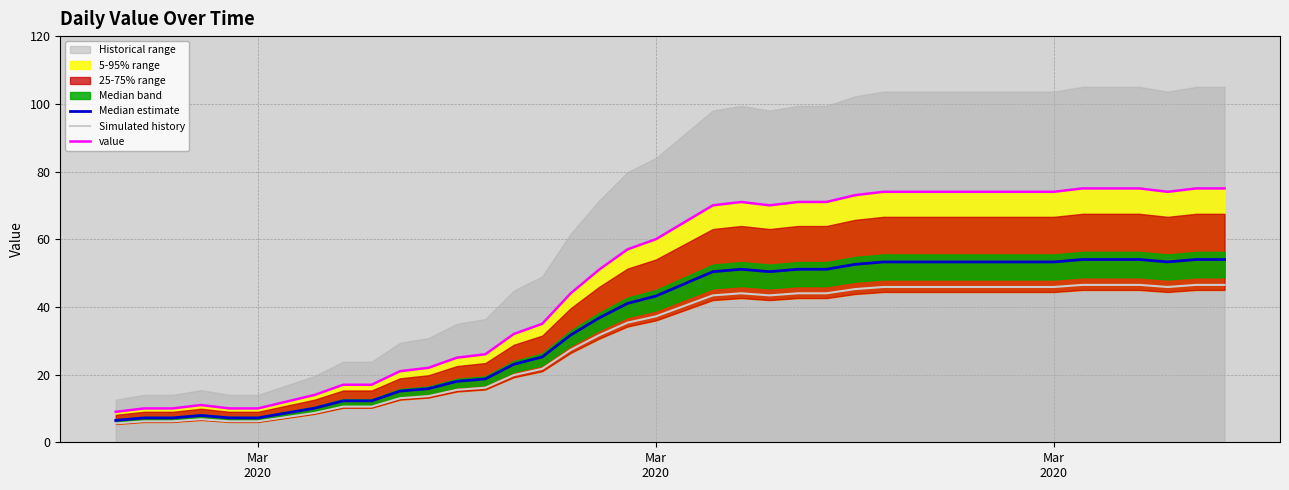

What is the value of the value point at the 4th from the left?

11.0